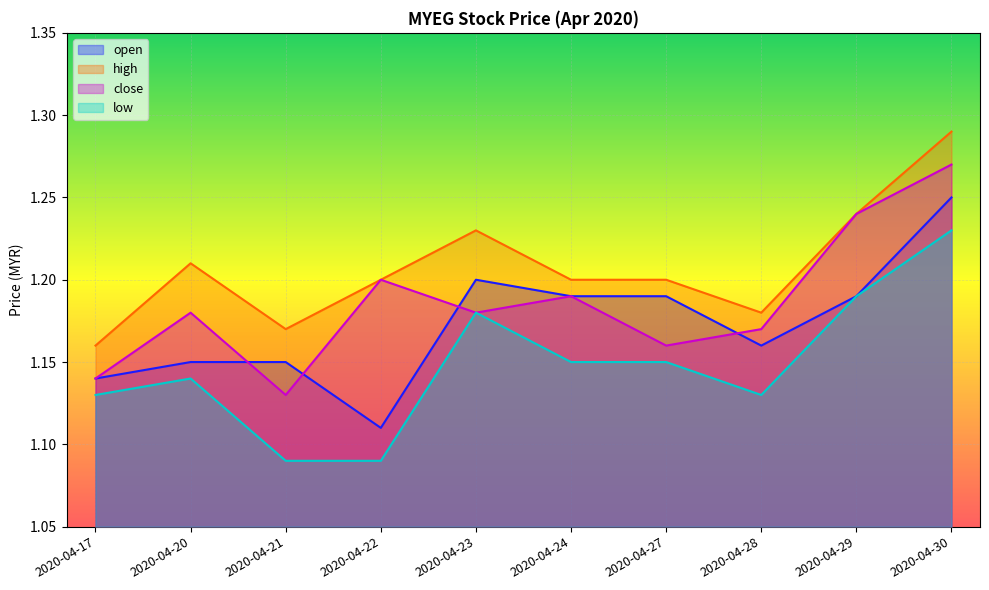

True or false: low and open intersect in this chart.

False